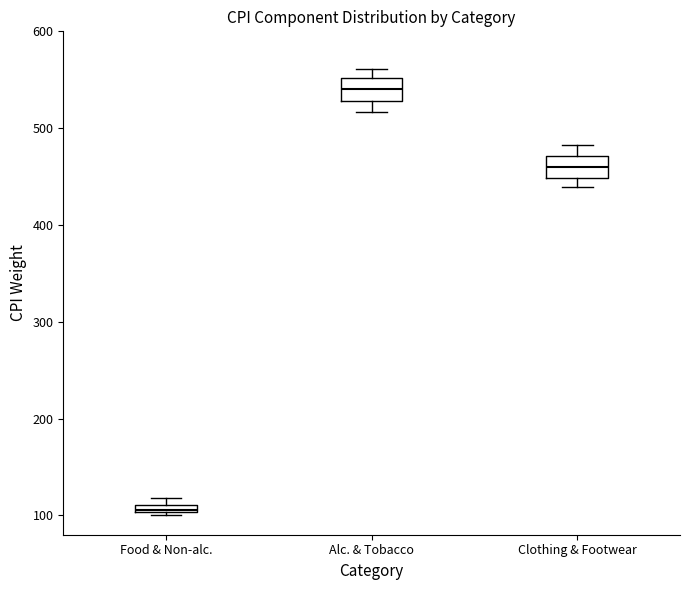

Which box has the highest median line?

Alc. & Tobacco